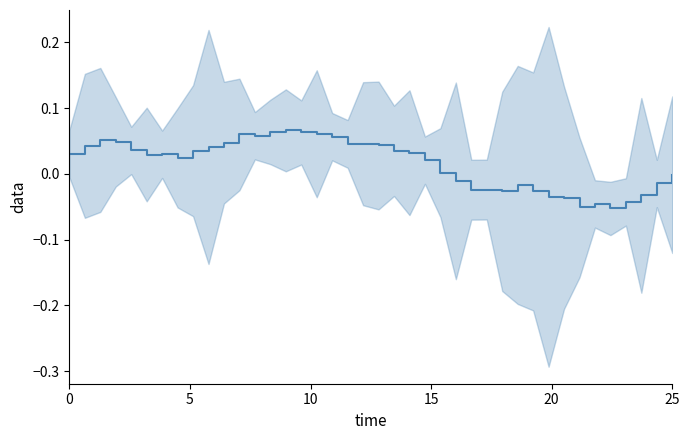

Does the chart display data point markers on the line(s)?

No